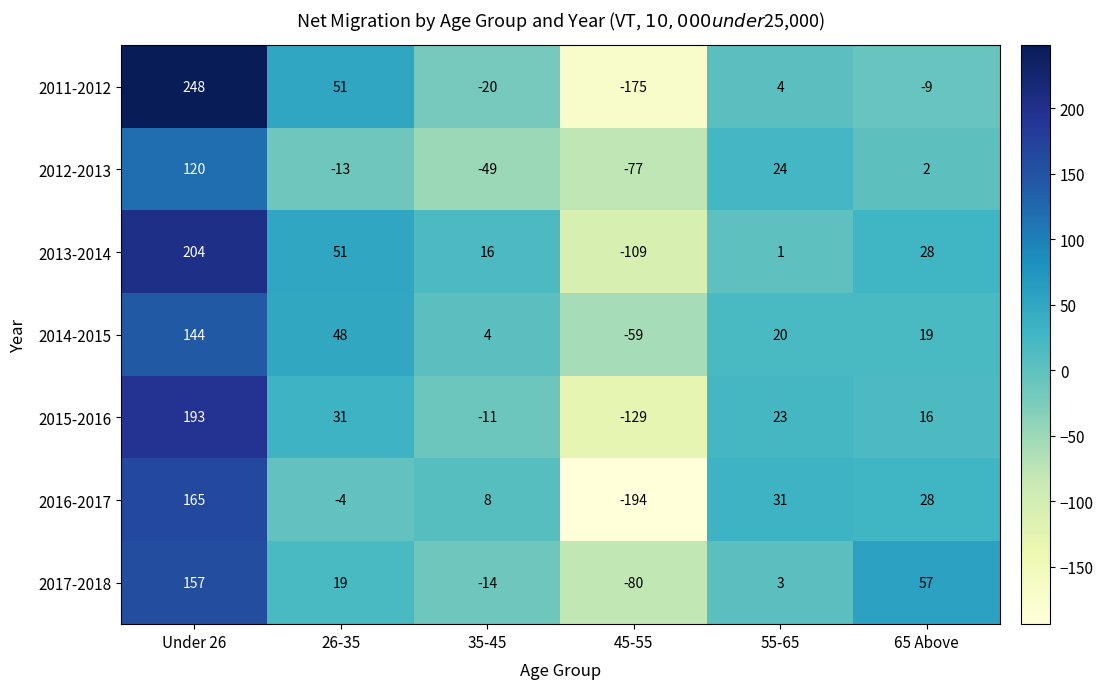

Which series has the largest total across all categories?

2013-2014